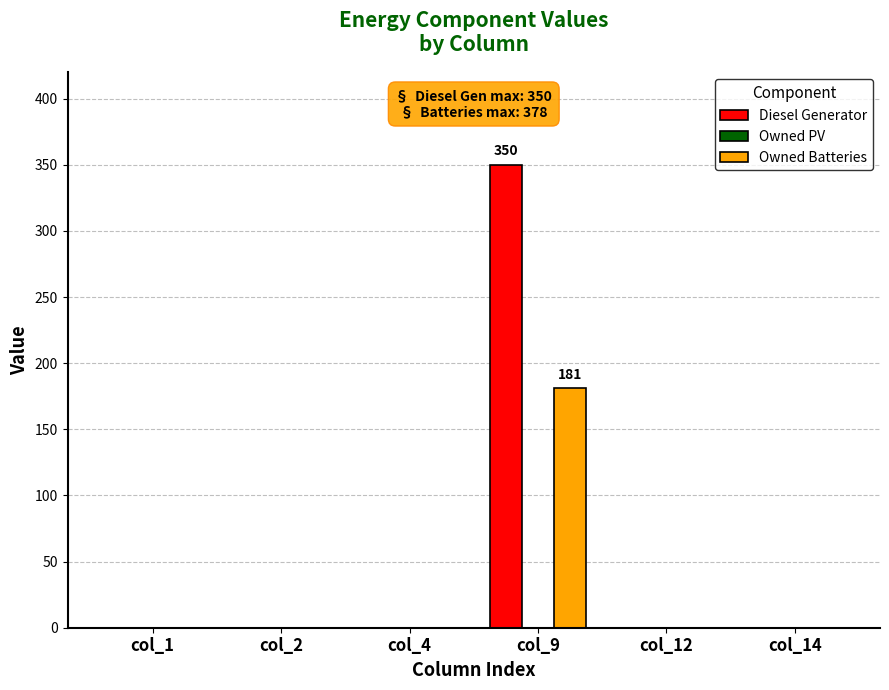

Are the bars grouped side by side (vs. stacked)?

Yes